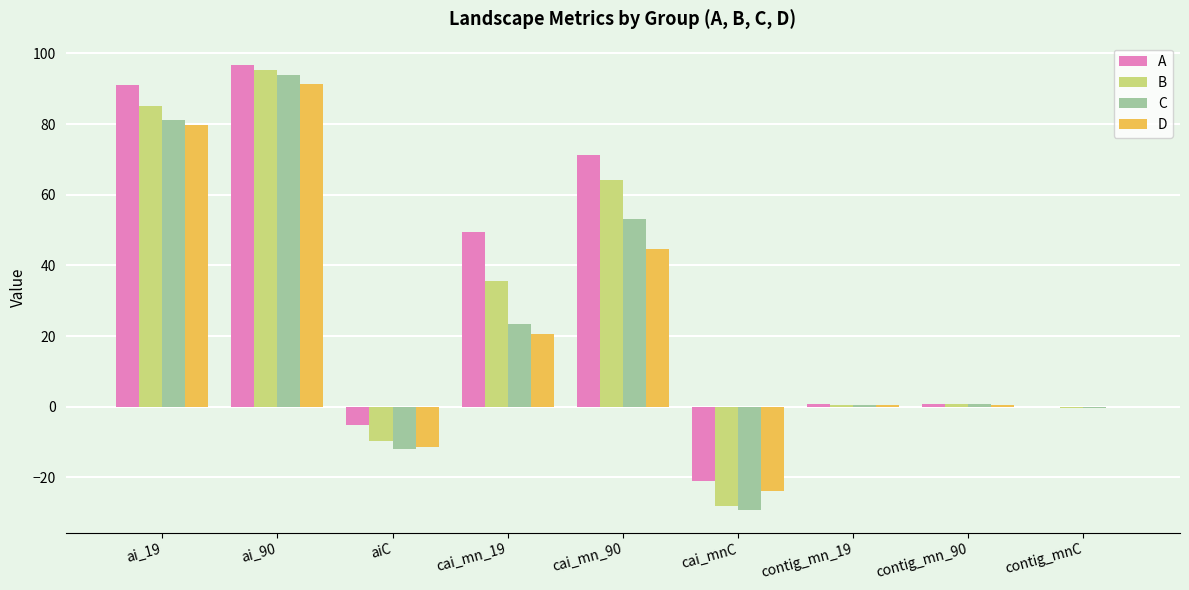

The value of C at contig_mnC is -0.2. True or false?

True